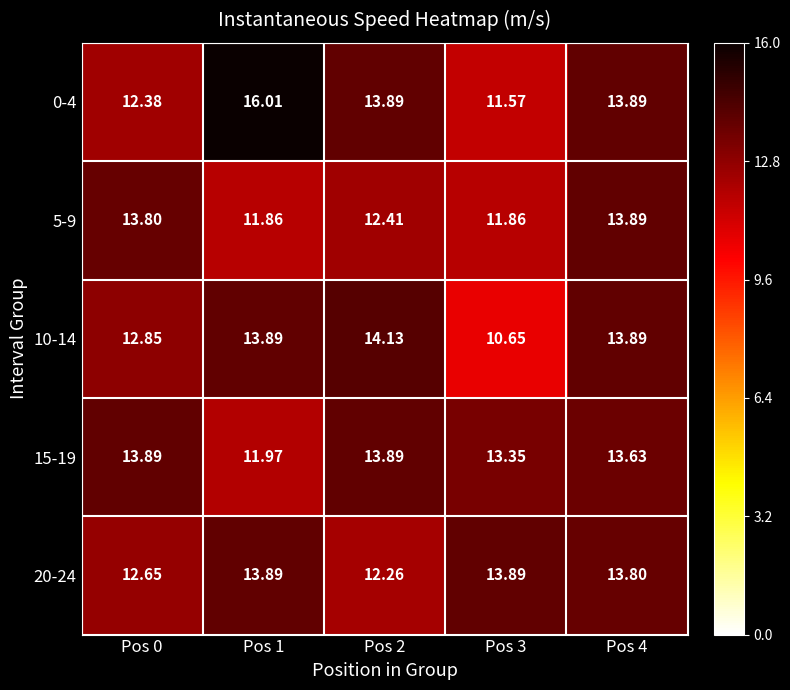

Is the value of 0-4 at Pos 3 greater than the value of 15-19 at Pos 3?

No